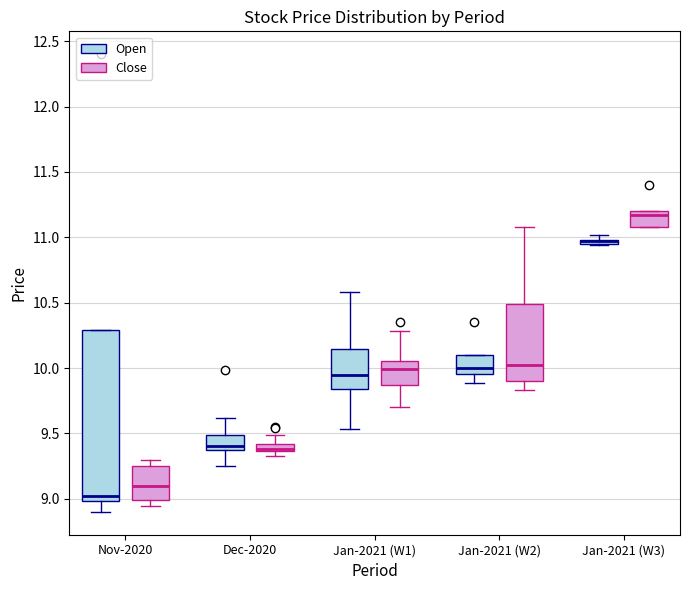

Where does the upper whisker of the box for Dec-2020 (Close) end on the y-axis? The values are not printed on the chart, so give them approximately, as read against the axis.

9.50